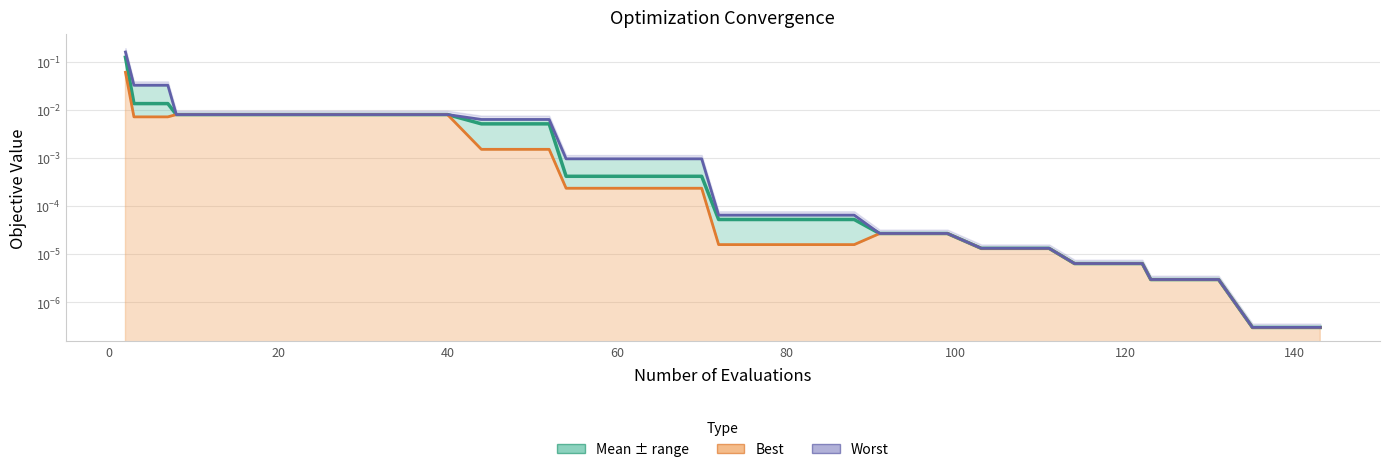

Is it true that mean equals 0.0 at 10?

False